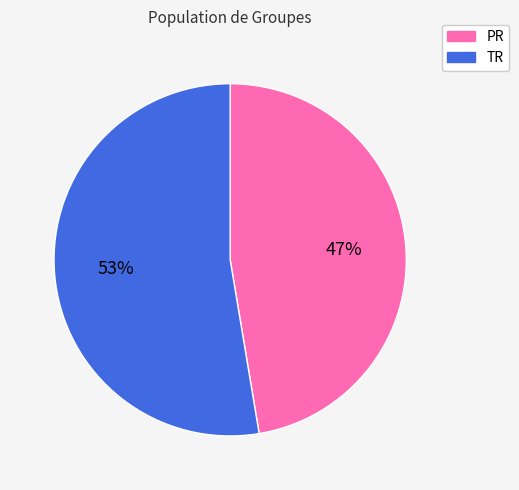

To the nearest percent, what is the average slice percentage?

50%